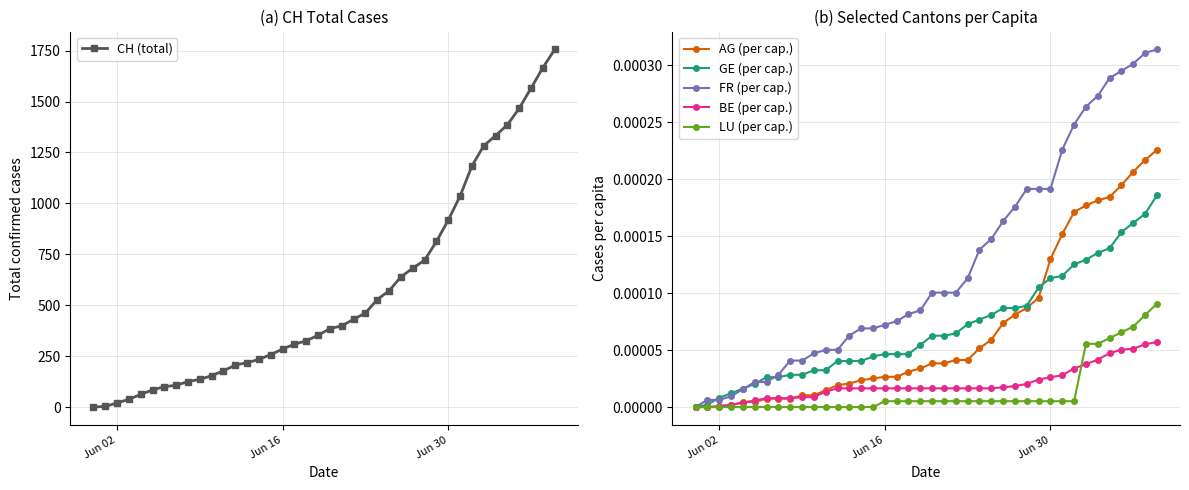

What is the maximum value for CH (total)?

1756